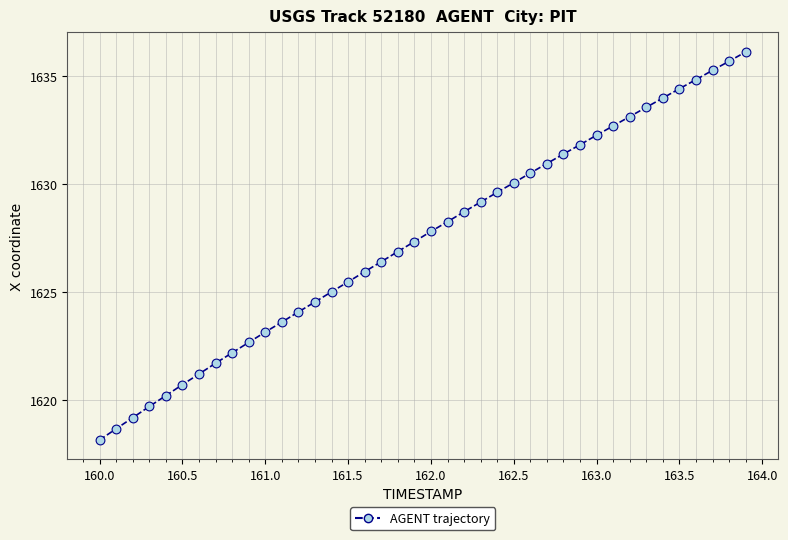

What is the difference between the maximum and minimum values?

17.9